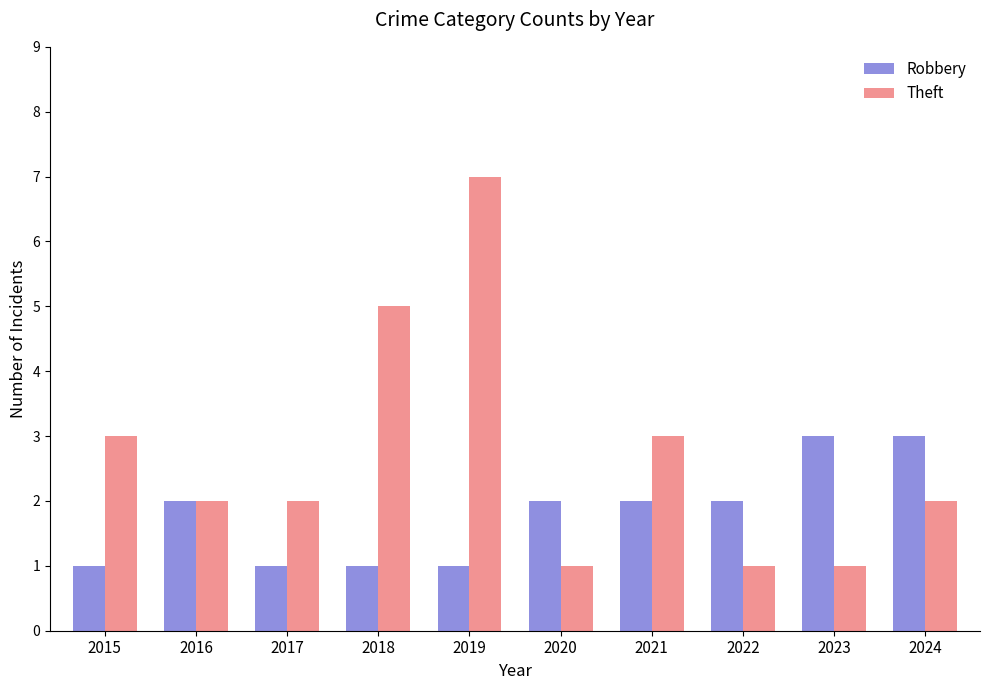

Count the Theft values in the range 1 to 3.

8